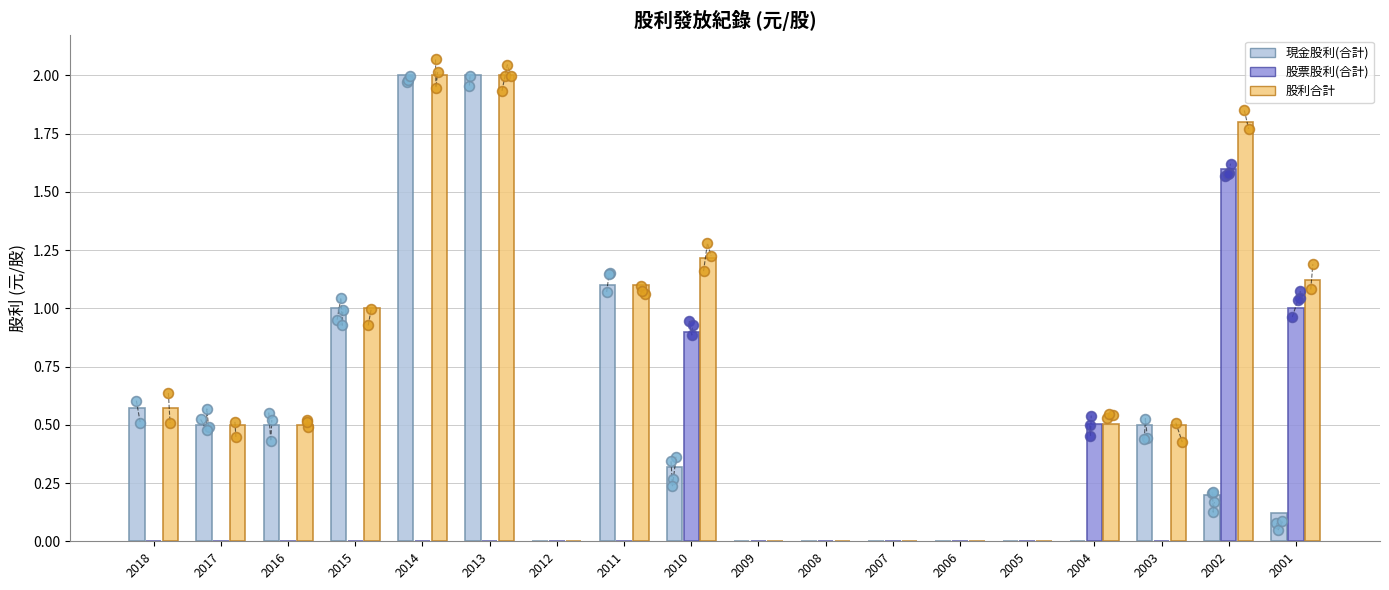

At which category is the sum across all series the highest?

2014